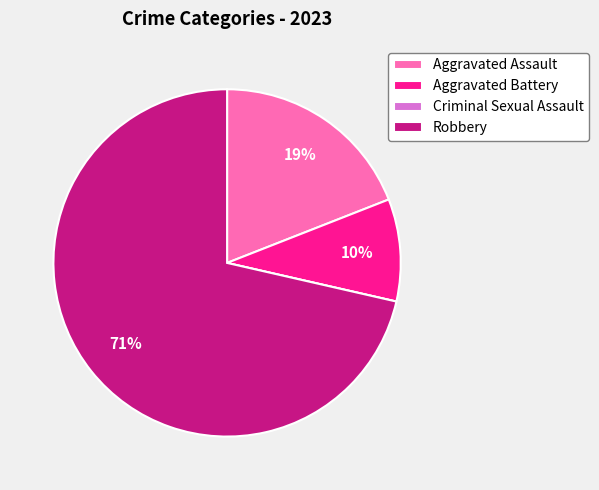

Is it true that Aggravated Assault is 8% of the pie?

False